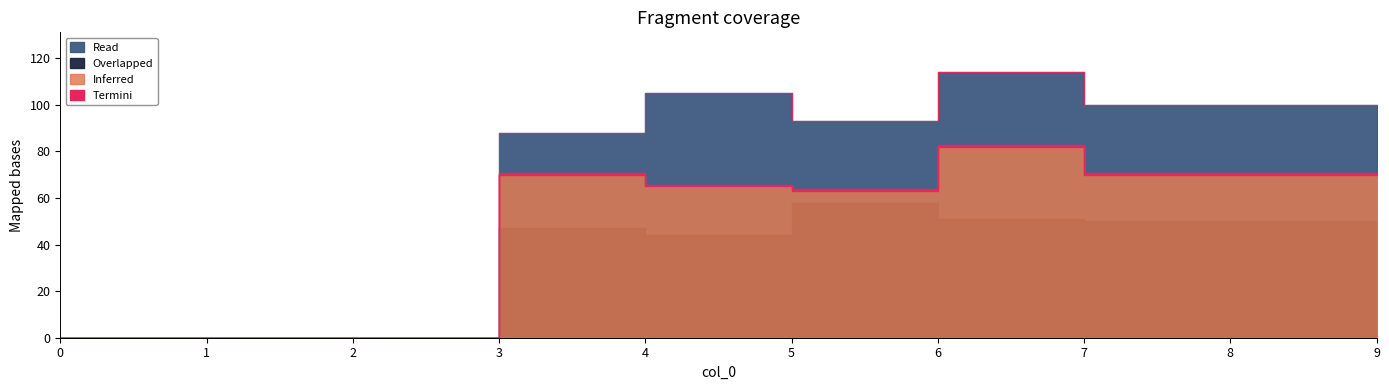

At which label is Inferred closest to 41?

5